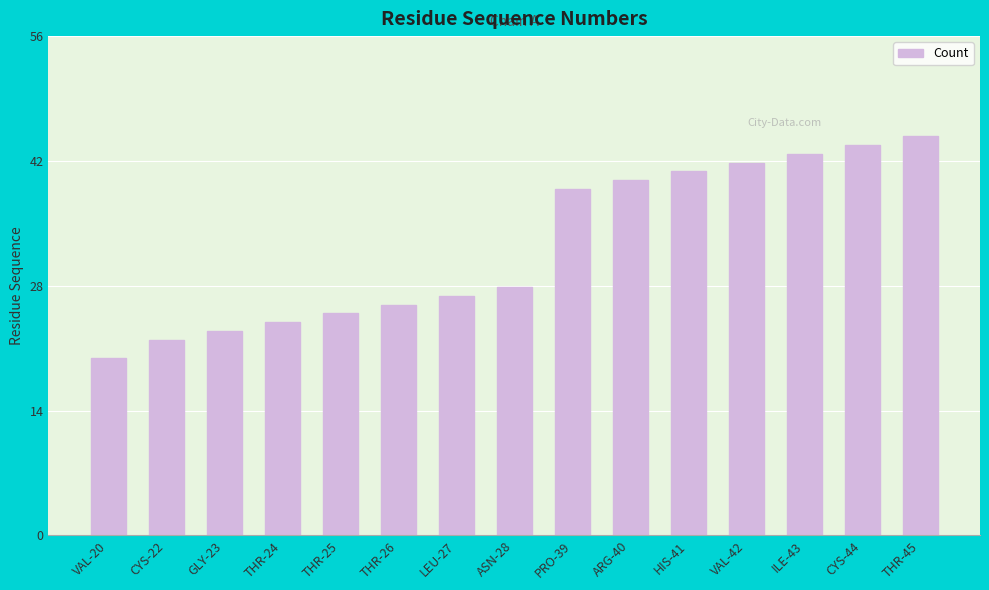

What position from the right is VAL-20?

15